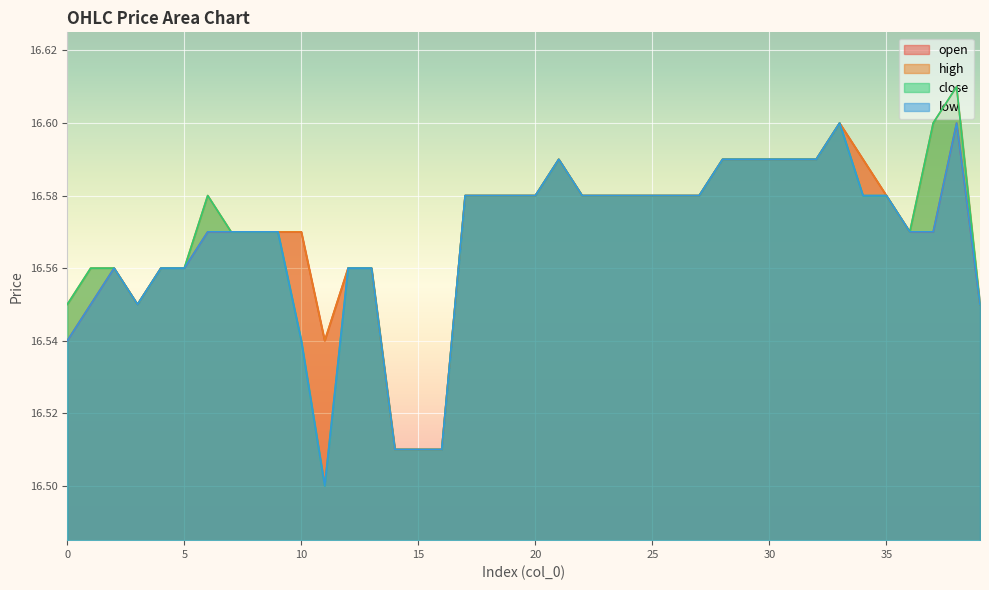

Reading left to right, list all the values displayed in this chart.

open: 0=16.5	1=16.6	2=16.6	3=16.6	4=16.6	5=16.6	6=16.6	7=16.6	8=16.6	9=16.6	10=16.6	11=16.5	12=16.6	13=16.6	14=16.5	15=16.5	16=16.5	17=16.6	18=16.6	19=16.6	20=16.6	21=16.6	22=16.6	23=16.6	24=16.6	25=16.6	26=16.6	27=16.6	28=16.6	29=16.6	30=16.6	31=16.6	32=16.6	33=16.6	34=16.6	35=16.6	36=16.6	37=16.6	38=16.6	39=16.6
high: 0=16.6	1=16.6	2=16.6	3=16.6	4=16.6	5=16.6	6=16.6	7=16.6	8=16.6	9=16.6	10=16.6	11=16.5	12=16.6	13=16.6	14=16.5	15=16.5	16=16.5	17=16.6	18=16.6	19=16.6	20=16.6	21=16.6	22=16.6	23=16.6	24=16.6	25=16.6	26=16.6	27=16.6	28=16.6	29=16.6	30=16.6	31=16.6	32=16.6	33=16.6	34=16.6	35=16.6	36=16.6	37=16.6	38=16.6	39=16.6
close: 0=16.6	1=16.6	2=16.6	3=16.6	4=16.6	5=16.6	6=16.6	7=16.6	8=16.6	9=16.6	10=16.5	11=16.5	12=16.6	13=16.6	14=16.5	15=16.5	16=16.5	17=16.6	18=16.6	19=16.6	20=16.6	21=16.6	22=16.6	23=16.6	24=16.6	25=16.6	26=16.6	27=16.6	28=16.6	29=16.6	30=16.6	31=16.6	32=16.6	33=16.6	34=16.6	35=16.6	36=16.6	37=16.6	38=16.6	39=16.6
low: 0=16.5	1=16.6	2=16.6	3=16.6	4=16.6	5=16.6	6=16.6	7=16.6	8=16.6	9=16.6	10=16.5	11=16.5	12=16.6	13=16.6	14=16.5	15=16.5	16=16.5	17=16.6	18=16.6	19=16.6	20=16.6	21=16.6	22=16.6	23=16.6	24=16.6	25=16.6	26=16.6	27=16.6	28=16.6	29=16.6	30=16.6	31=16.6	32=16.6	33=16.6	34=16.6	35=16.6	36=16.6	37=16.6	38=16.6	39=16.6